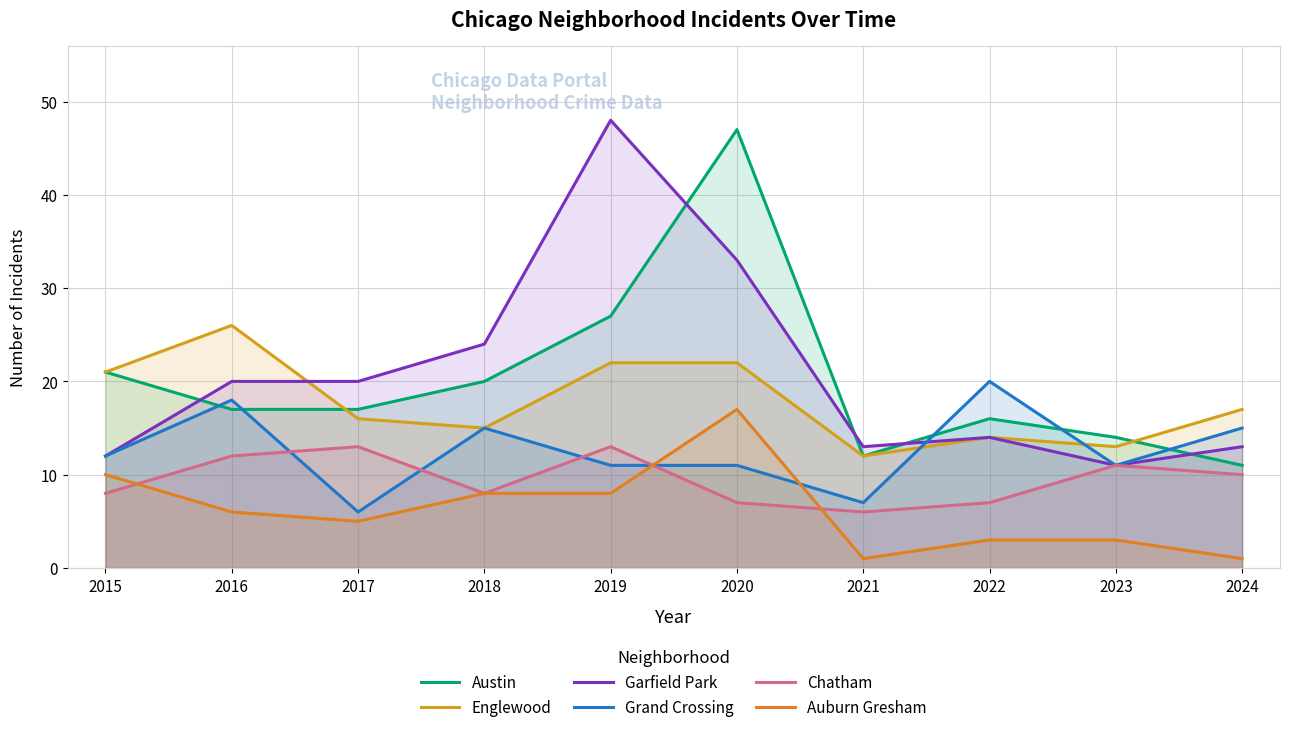

True or false: Garfield Park and Auburn Gresham cross at least once.

False